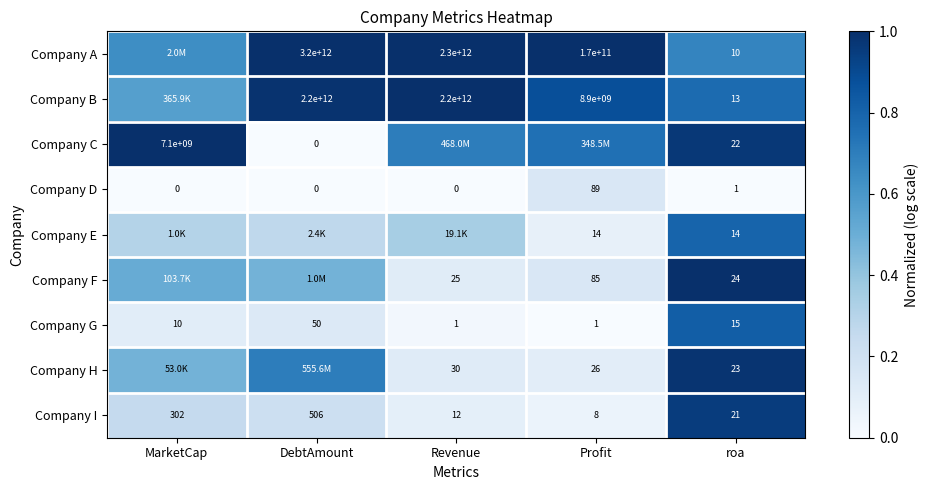

At which label is Company D closest to 44?

roa